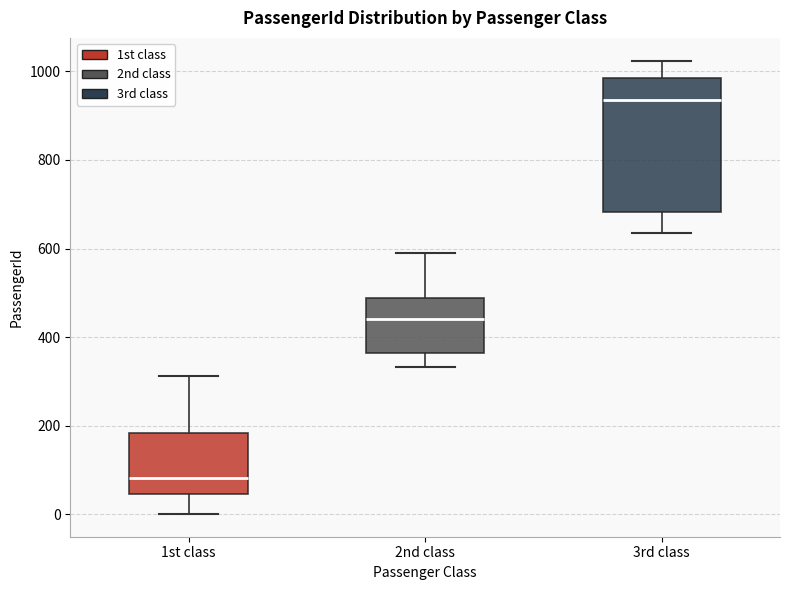

Where does the lower whisker of the box for 2nd class end on the y-axis? The values are not printed on the chart, so give them approximately, as read against the axis.

340